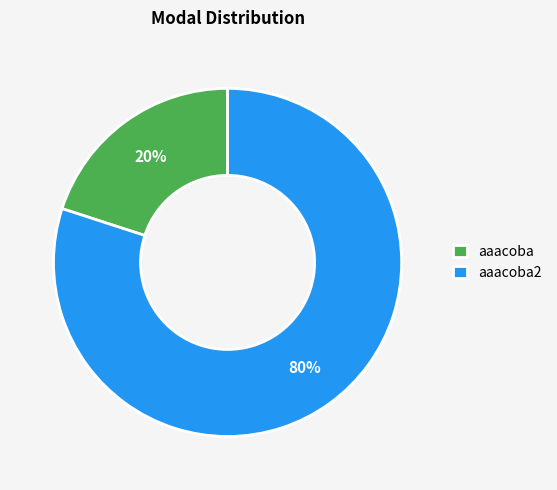

Count the number of slices in the pie.

2